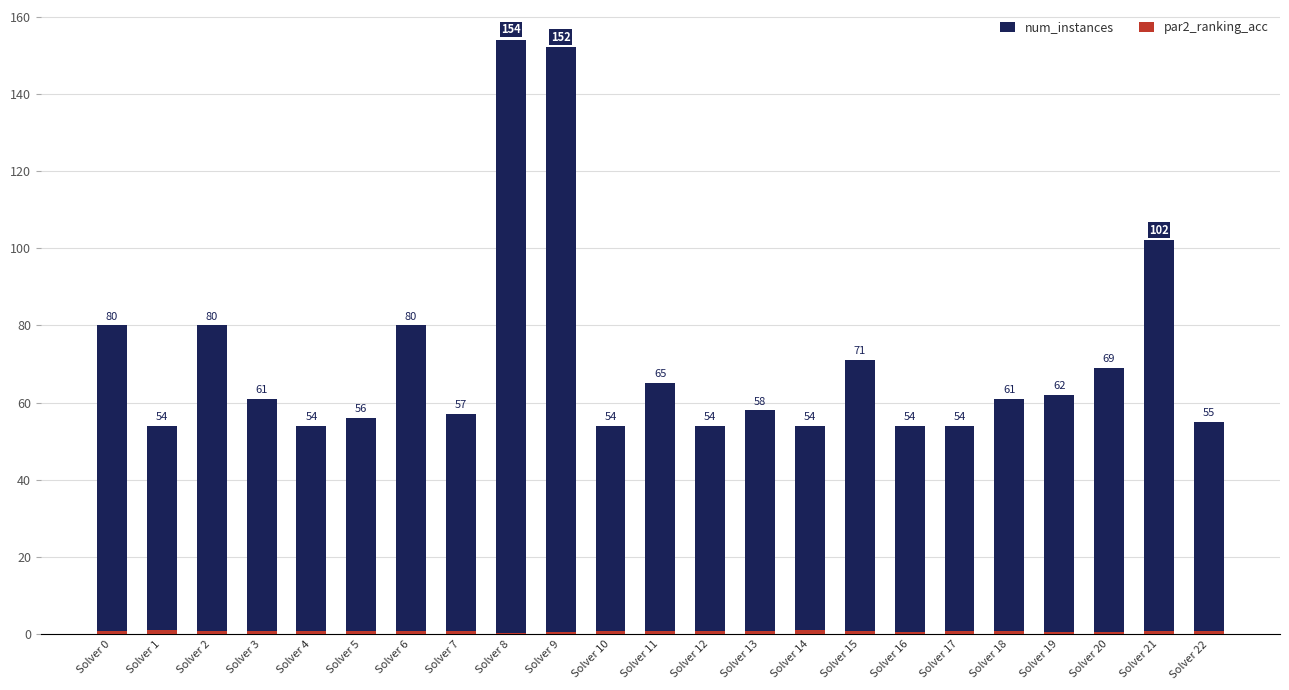

Rank the categories by par2_ranking_acc value from lowest to highest.

Solver 8, Solver 16, Solver 19, Solver 9, Solver 20, Solver 7, Solver 10, Solver 11, Solver 17, Solver 22, Solver 3, Solver 18, Solver 12, Solver 6, Solver 15, Solver 21, Solver 2, Solver 5, Solver 0, Solver 4, Solver 13, Solver 1, Solver 14